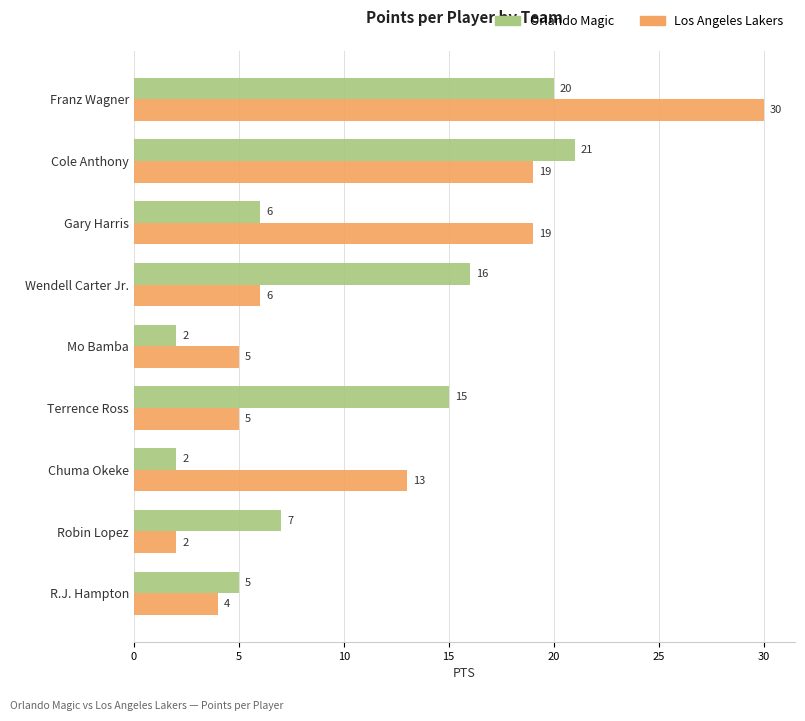

List the series in order of their overall mean, highest first.

Los Angeles Lakers, Orlando Magic